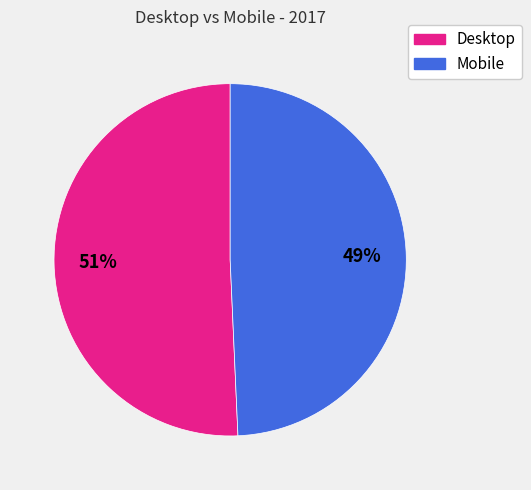

Rank the categories by value from lowest to highest.

Mobile, Desktop